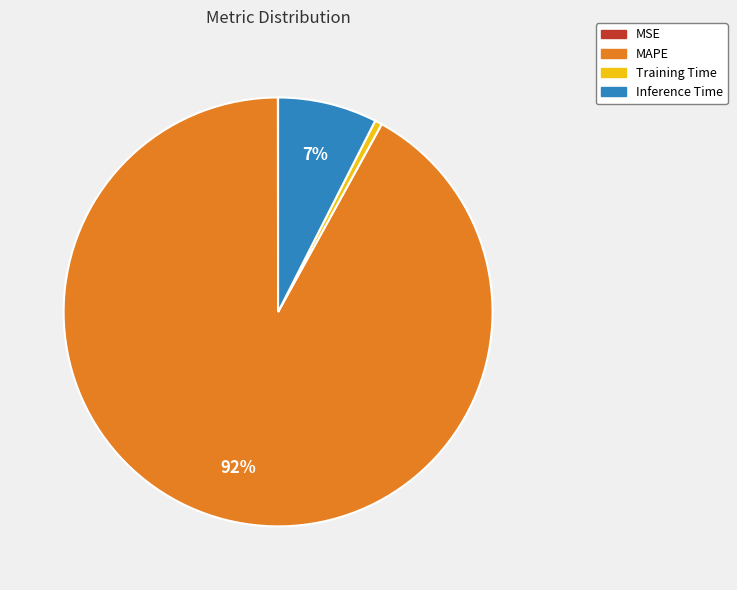

Is there any slice that represents more than half of the pie?

Yes